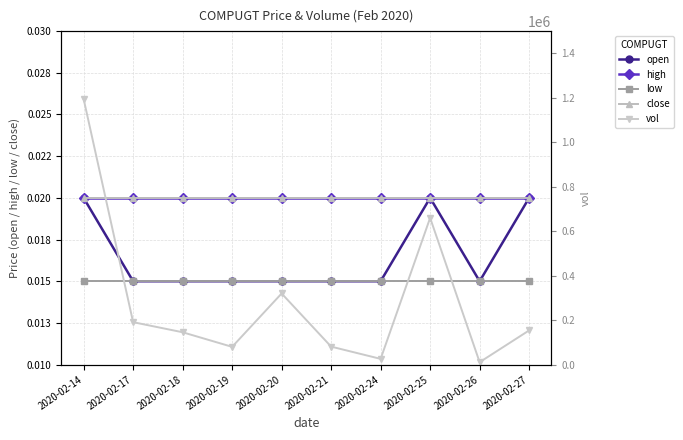

Which series has the widest spread of values?

vol